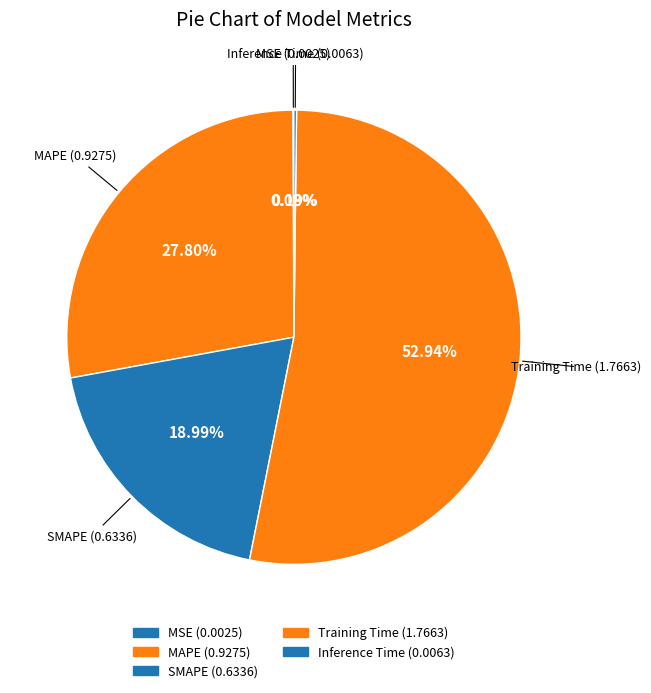

How many segments does this pie chart have?

5